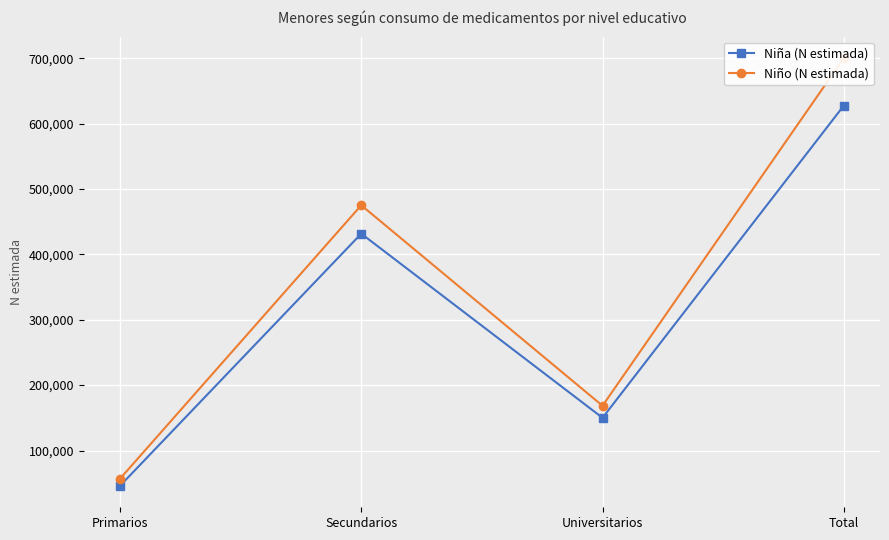

What is the difference between the maximum and minimum values in the Niño (N estimada) series?

643481